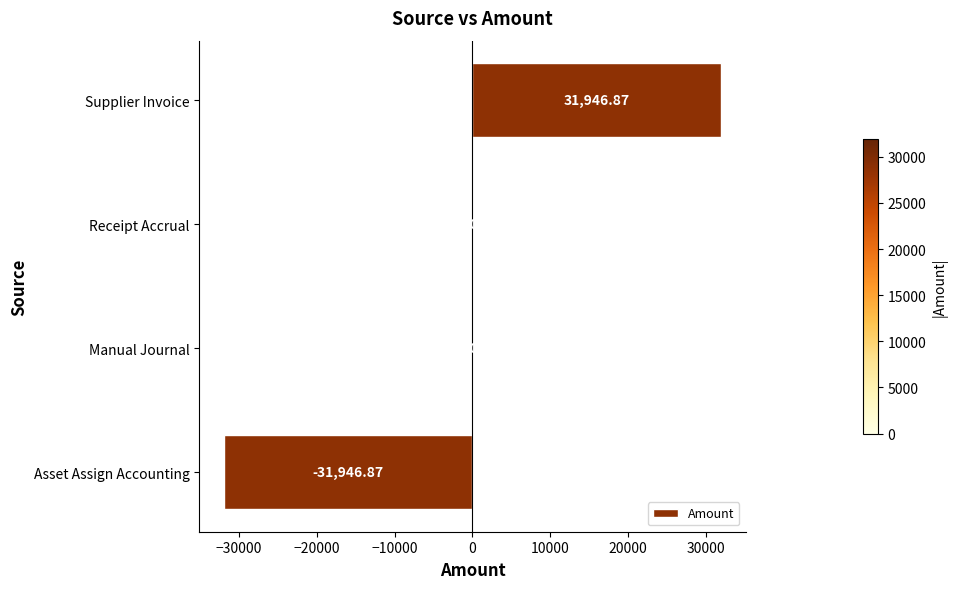

What is the sum of the values at Supplier Invoice and Receipt Accrual?

31946.9